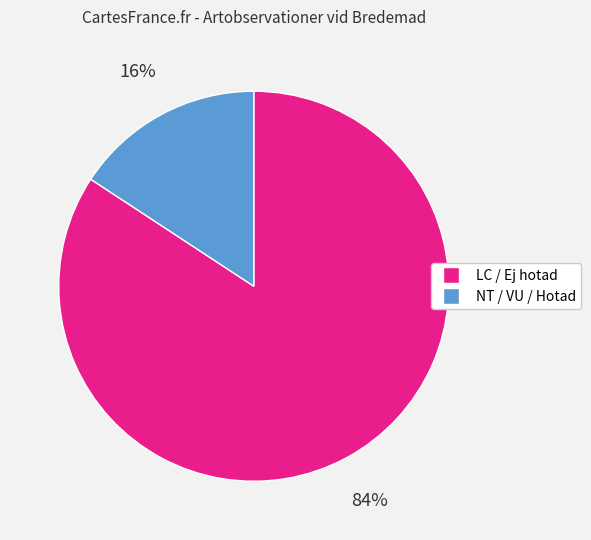

To the nearest percent, what is the average slice percentage?

50%